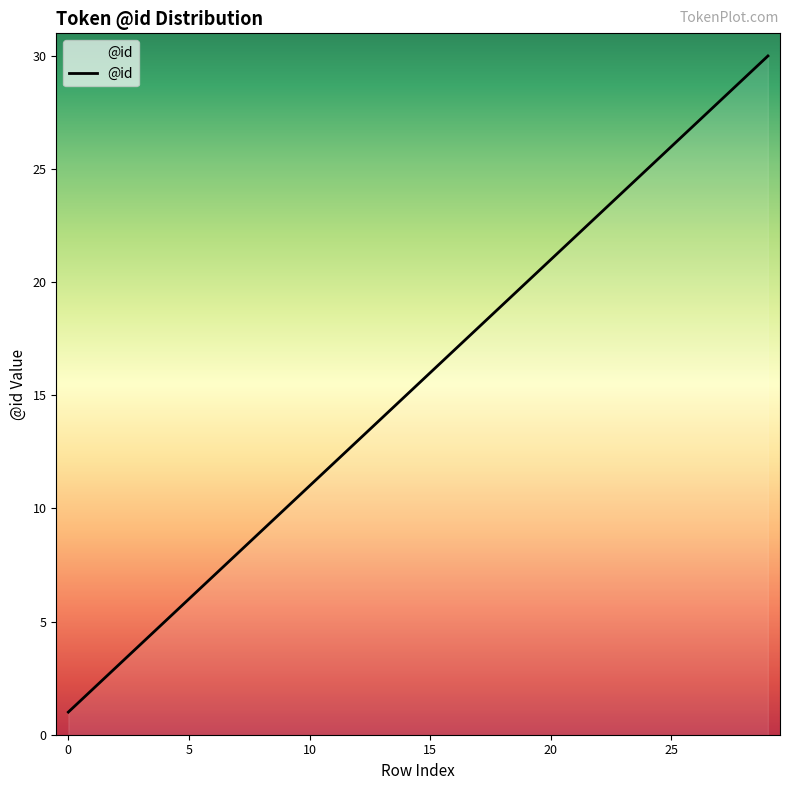

Reading right to left, what are all the values shown in this chart?

30	29	28	27	26	25	24	23	22	21	20	19	18	17	16	15	14	13	12	11	10	9	8	7	6	5	4	3	2	1